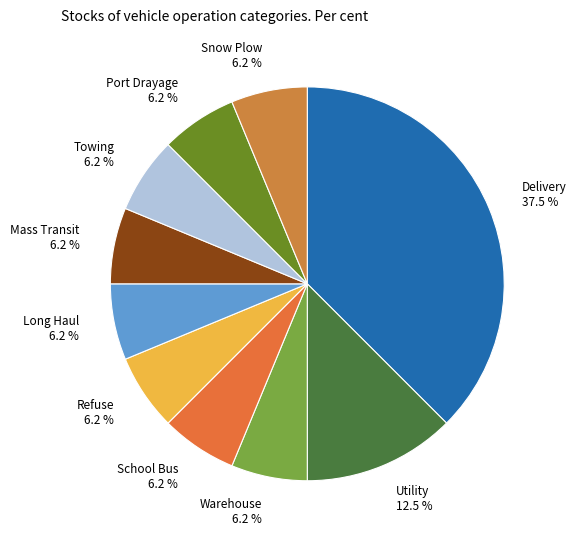

To the nearest percent, what is the average slice percentage?

10%